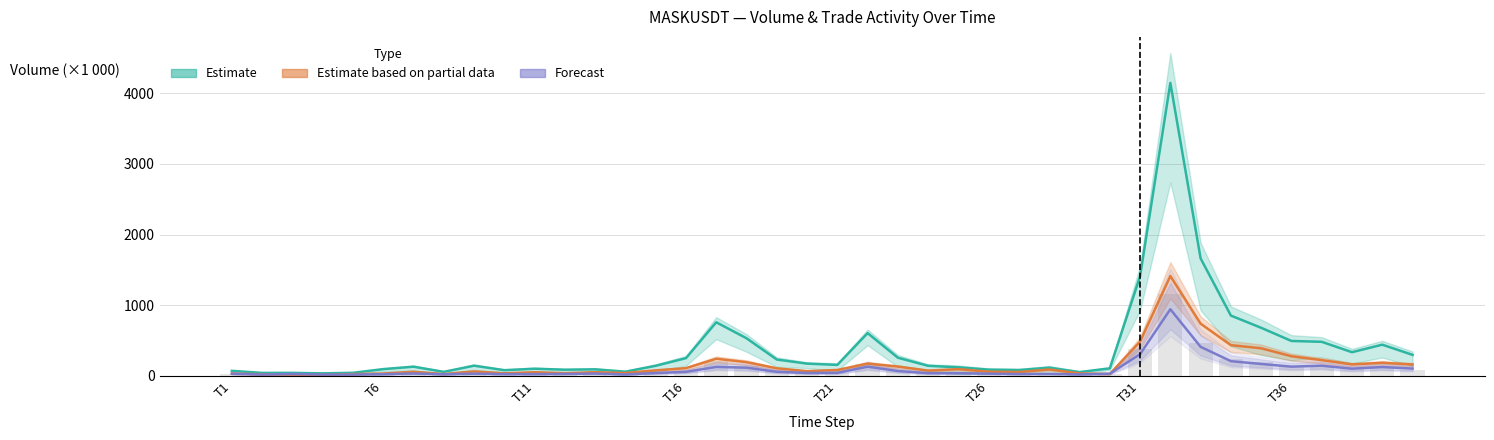

Reading left to right, list all the values displayed in this chart.

Estimate: 67.9	38.6	39.1	32.2	40.0	92.3	126.7	53.5	140.9	77.2	98.1	84.0	89.1	55.9	139.3	247.6	756.1	529.6	228.1	170.3	152.0	602.4	253.8	139.2	117.5	84.9	79.4	112.4	50.0	103.6	1407.6	4149.4	1661.6	851.1	677.9	491.3	479.4	332.0	438.6	294.4
Estimate based on partial data: 28.9	19.4	16.0	9.6	21.3	29.8	55.1	21.4	60.2	32.7	48.2	34.9	48.6	36.6	74.6	106.1	239.2	191.1	103.6	63.4	79.9	170.4	128.5	71.6	91.7	56.1	51.2	87.5	30.8	22.9	482.1	1411.5	736.3	431.9	387.8	274.4	219.8	159.1	181.7	158.1
Forecast: 27.2	15.2	23.6	14.8	14.6	20.3	30.3	19.2	27.8	21.6	21.6	24.3	29.2	16.9	36.5	54.2	123.4	112.6	54.9	37.6	39.4	126.4	65.8	34.6	34.9	27.9	22.8	24.6	17.1	26.6	304.3	941.1	408.0	205.1	165.2	127.5	140.7	98.4	121.8	99.6